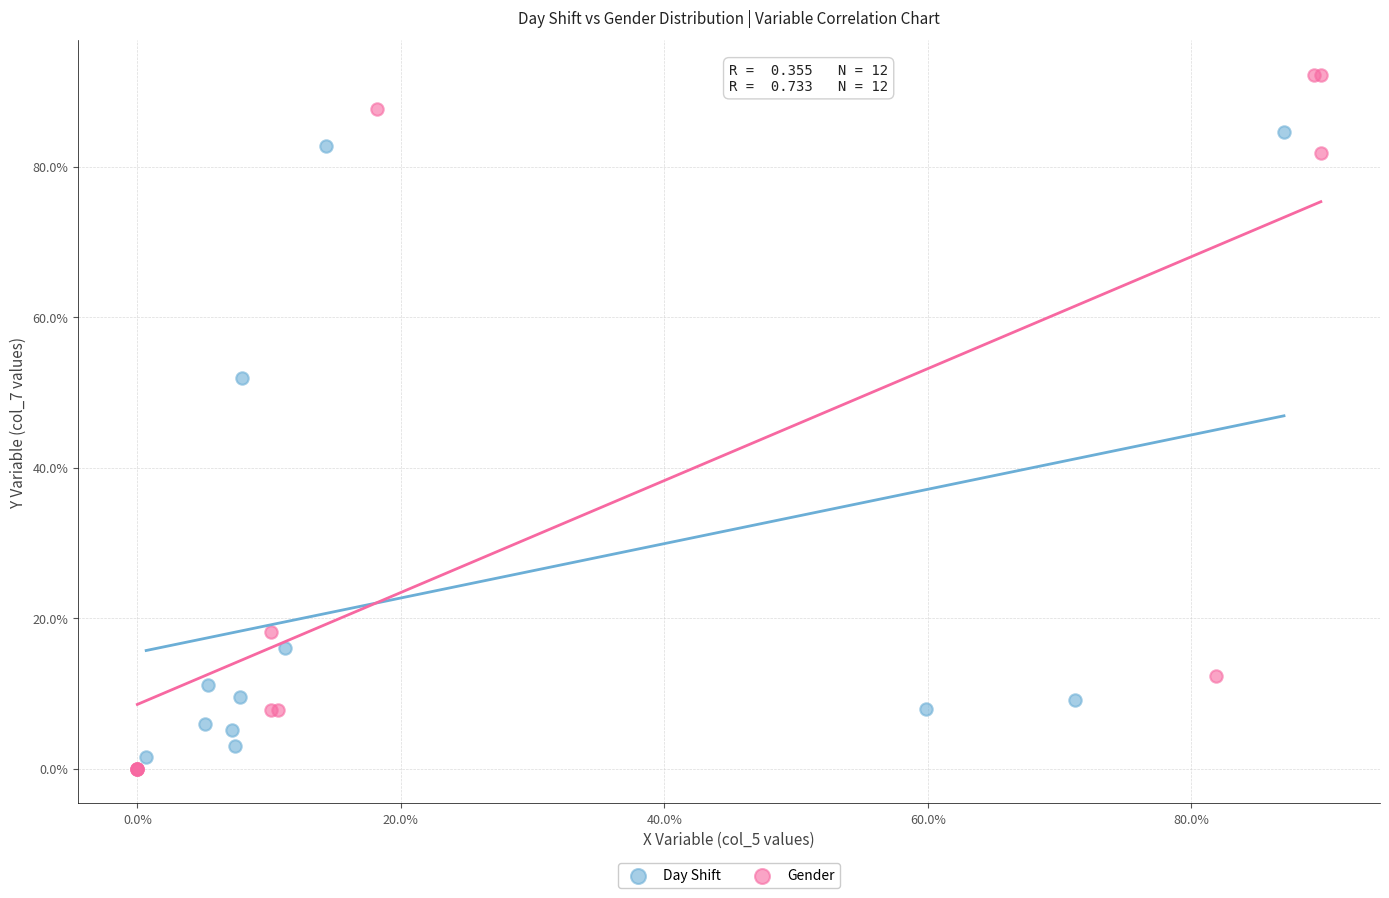

Which series contains the lowest Y value?

Gender